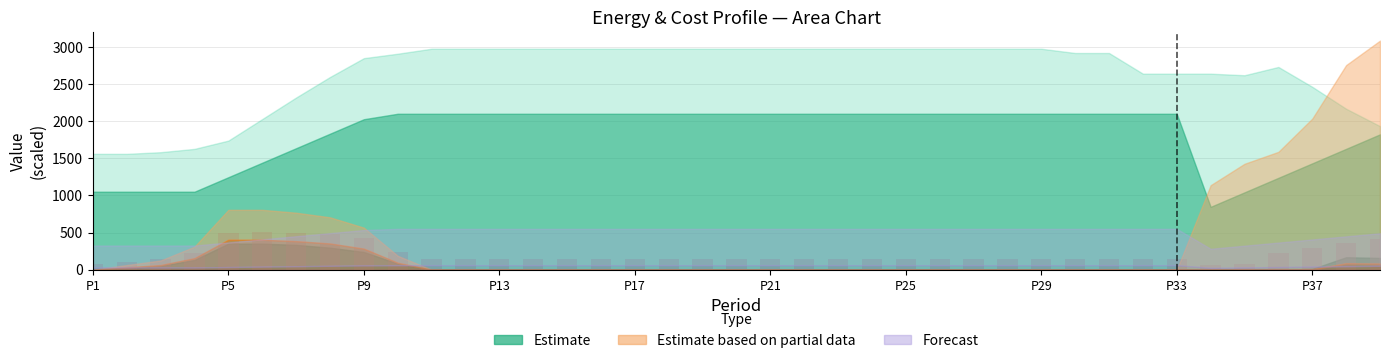

What is the maximum value shown in the chart?

505.9